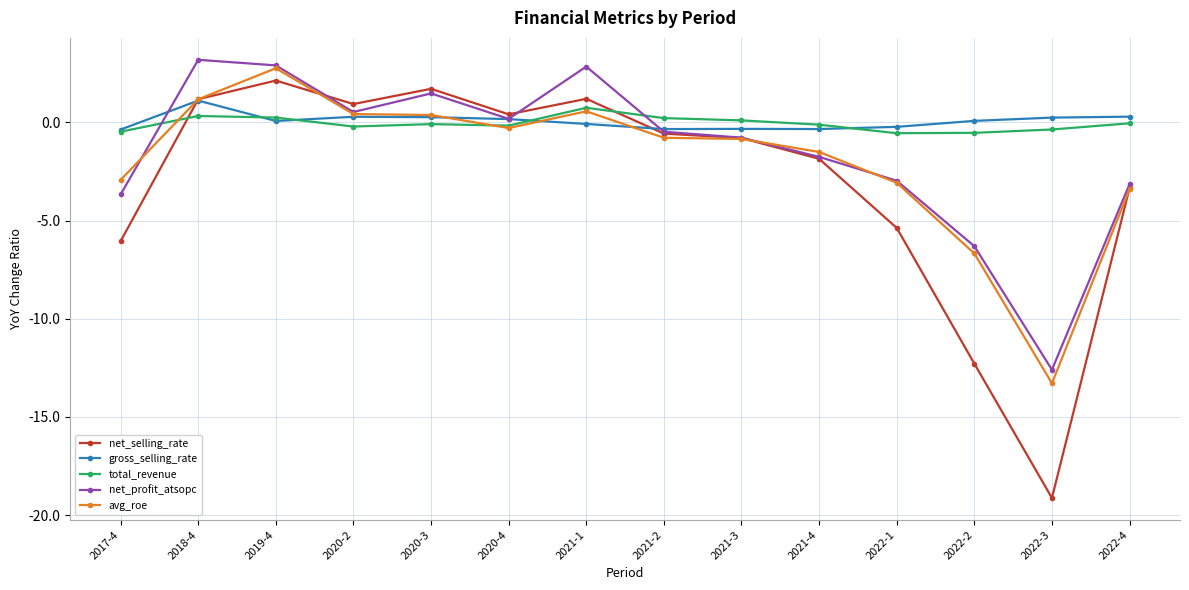

What are all the series names shown in the legend?

net_selling_rate, gross_selling_rate, total_revenue, net_profit_atsopc, avg_roe